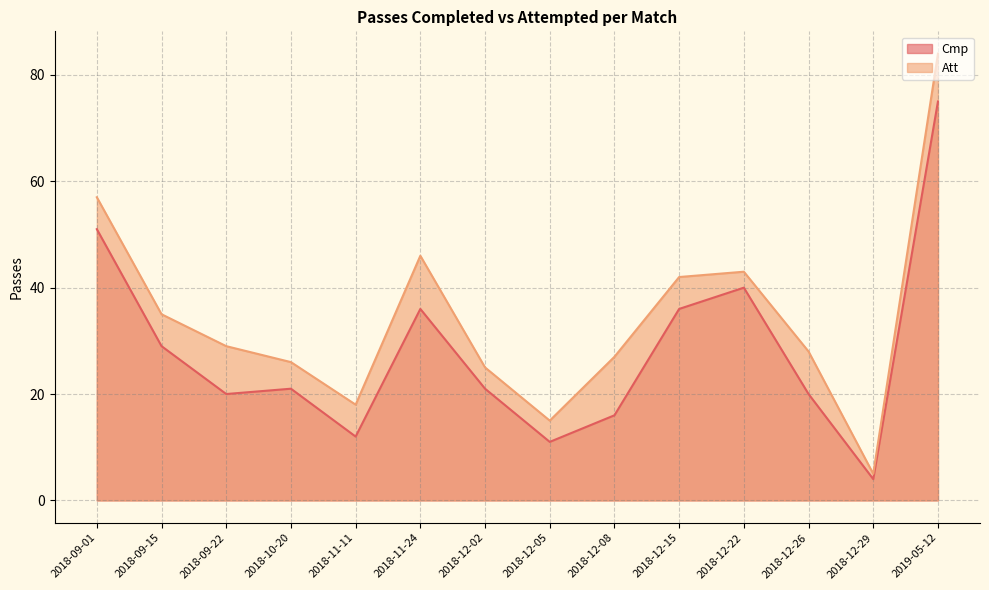

Which series has the largest total across all categories?

Att